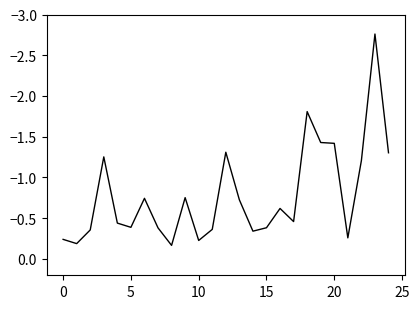

What is the difference between the maximum and minimum values?

2.6